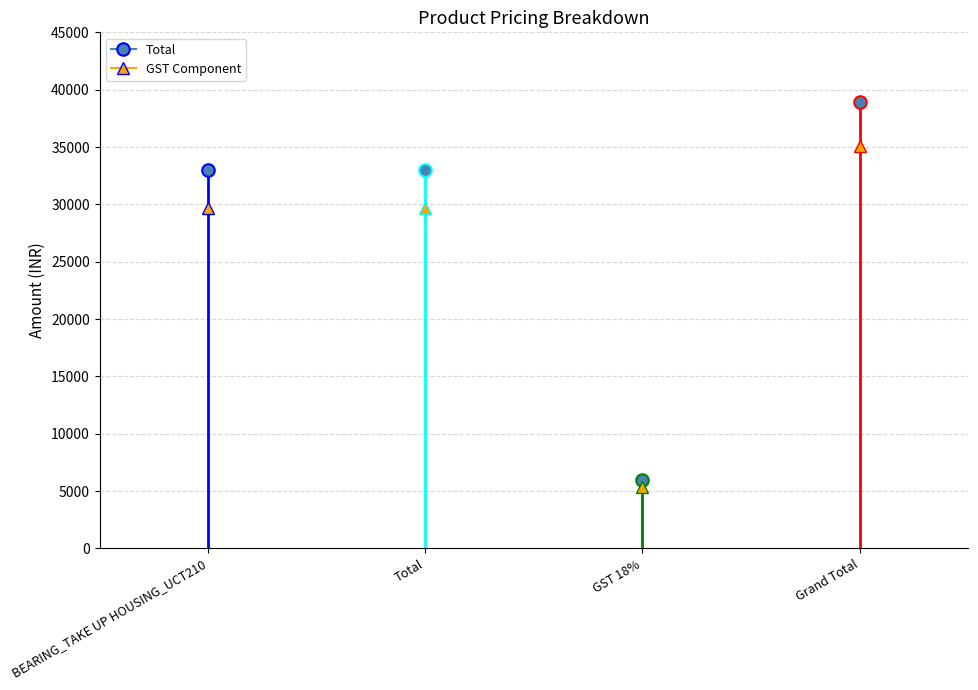

What is the difference between the maximum and minimum values?

33000